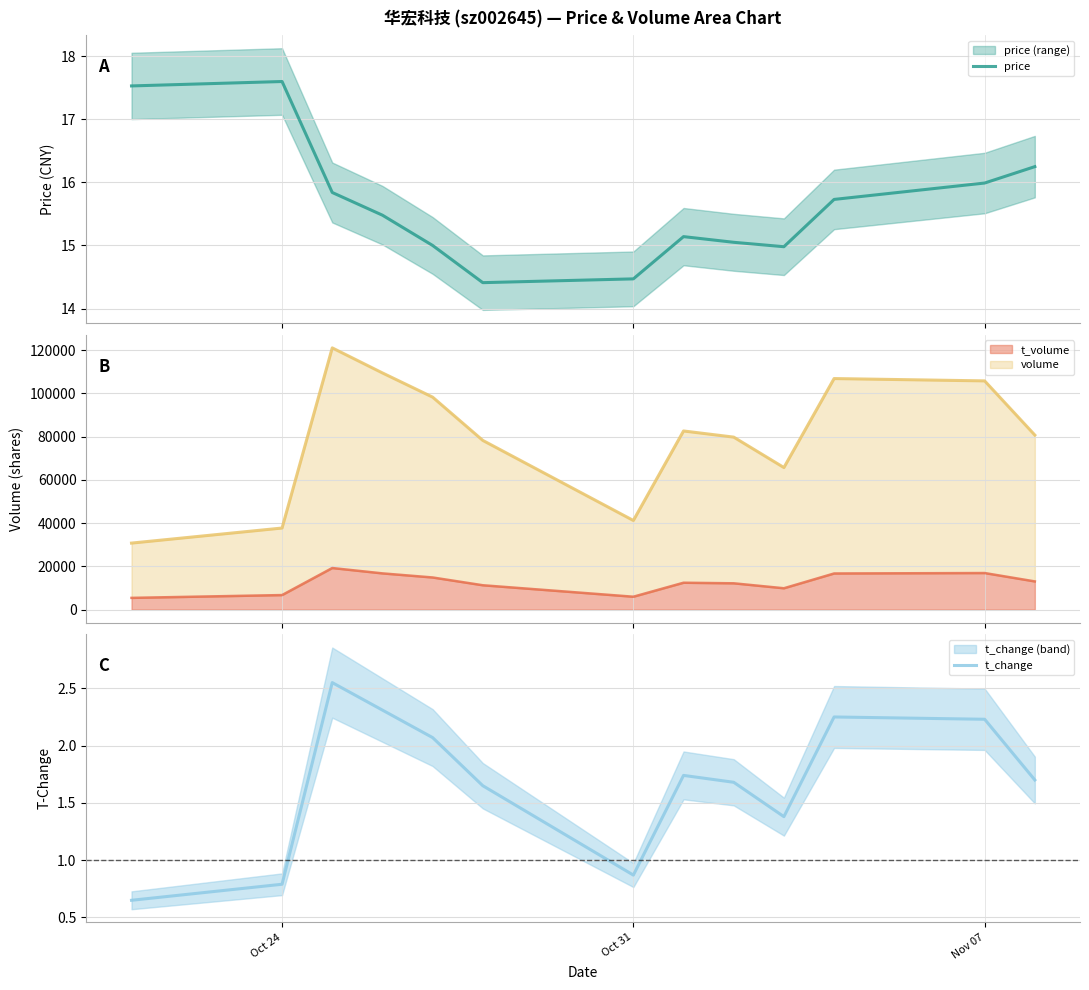

True or false: t_change and price cross at least once.

False